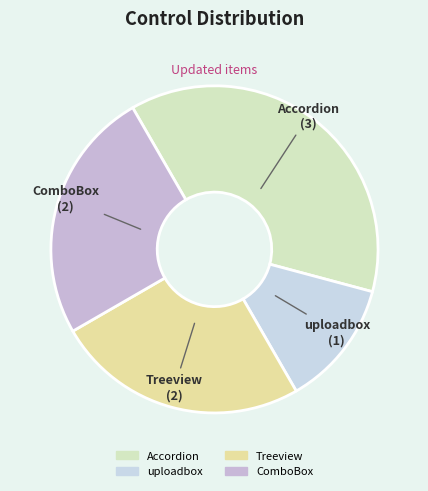

Between Treeview and Accordion, which is larger?

Accordion